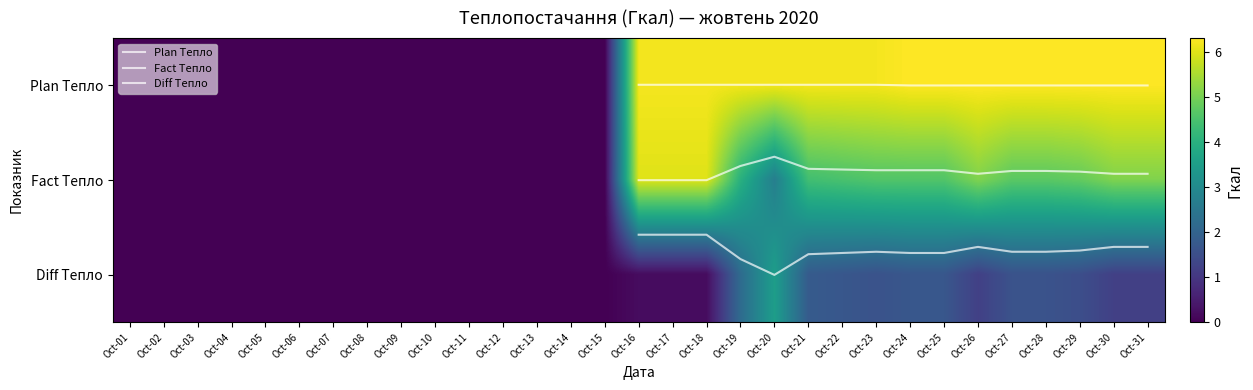

Reading right to left, transcribe all the data shown in this chart.

01: Oct-31=6.3	Oct-30=6.3	Oct-29=6.3	Oct-28=6.3	Oct-27=6.3	Oct-26=6.3	Oct-25=6.3	Oct-24=6.3	Oct-23=6.2	Oct-22=6.2	Oct-21=6.2	Oct-20=6.2	Oct-19=6.2	Oct-18=6.2	Oct-17=6.2	Oct-16=6.2	Oct-15=0.0	Oct-14=0.0	Oct-13=0.0	Oct-12=0.0	Oct-11=0.0	Oct-10=0.0	Oct-09=0.0	Oct-08=0.0	Oct-07=0.0	Oct-06=0.0	Oct-05=0.0	Oct-04=0.0	Oct-03=0.0	Oct-02=0.0	Oct-01=0.0
02: Oct-31=5.1	Oct-30=5.1	Oct-29=4.8	Oct-28=4.7	Oct-27=4.7	Oct-26=5.1	Oct-25=4.6	Oct-24=4.6	Oct-23=4.6	Oct-22=4.5	Oct-21=4.4	Oct-20=2.7	Oct-19=4.0	Oct-18=6.0	Oct-17=6.0	Oct-16=6.0	Oct-15=0.0	Oct-14=0.0	Oct-13=0.0	Oct-12=0.0	Oct-11=0.0	Oct-10=0.0	Oct-09=0.0	Oct-08=0.0	Oct-07=0.0	Oct-06=0.0	Oct-05=0.0	Oct-04=0.0	Oct-03=0.0	Oct-02=0.0	Oct-01=0.0
03: Oct-31=1.2	Oct-30=1.2	Oct-29=1.5	Oct-28=1.6	Oct-27=1.6	Oct-26=1.2	Oct-25=1.7	Oct-24=1.7	Oct-23=1.6	Oct-22=1.7	Oct-21=1.8	Oct-20=3.5	Oct-19=2.2	Oct-18=0.2	Oct-17=0.2	Oct-16=0.2	Oct-15=0.0	Oct-14=0.0	Oct-13=0.0	Oct-12=0.0	Oct-11=0.0	Oct-10=0.0	Oct-09=0.0	Oct-08=0.0	Oct-07=0.0	Oct-06=0.0	Oct-05=0.0	Oct-04=0.0	Oct-03=0.0	Oct-02=0.0	Oct-01=0.0